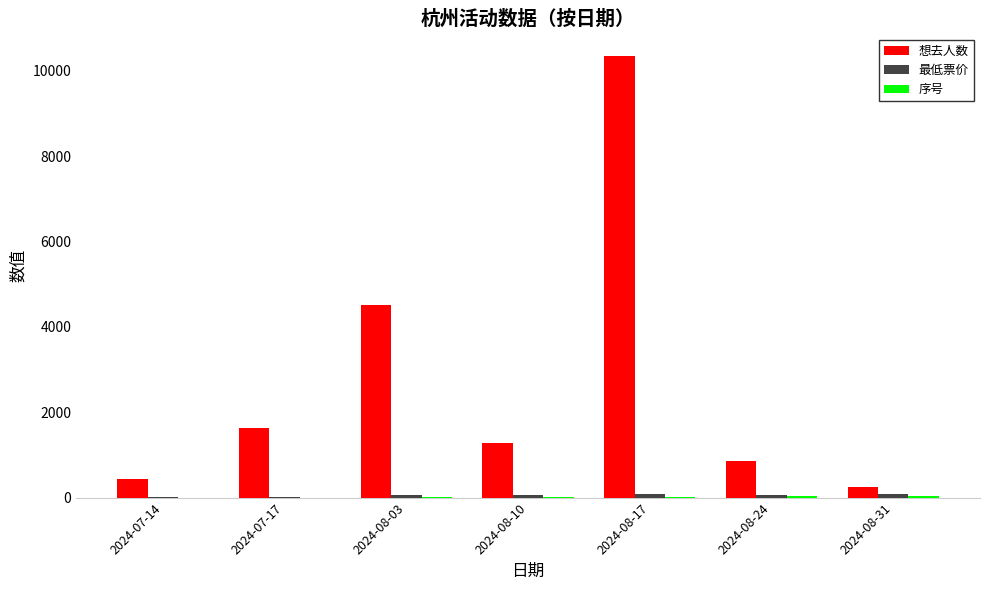

The value of 想去人数 at 2024-08-31 is 246.0. True or false?

True